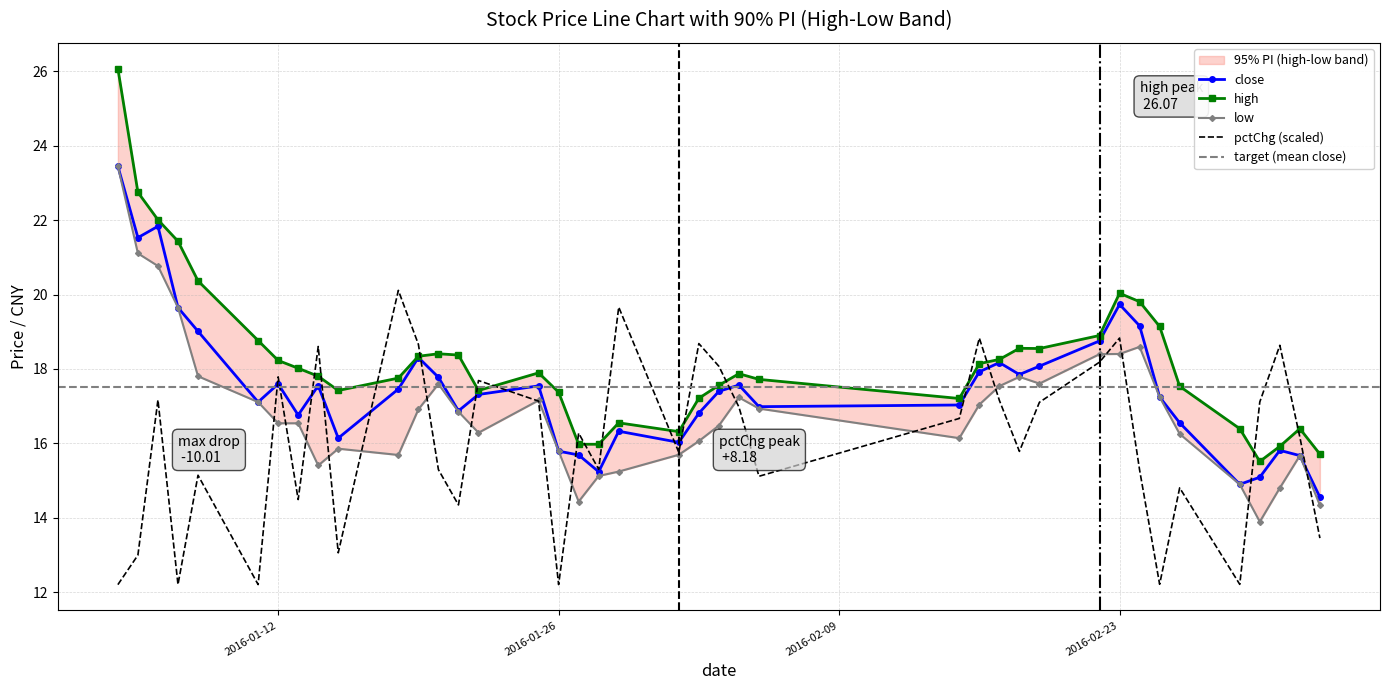

True or false: close has more than 0 points higher than both neighbors.

True